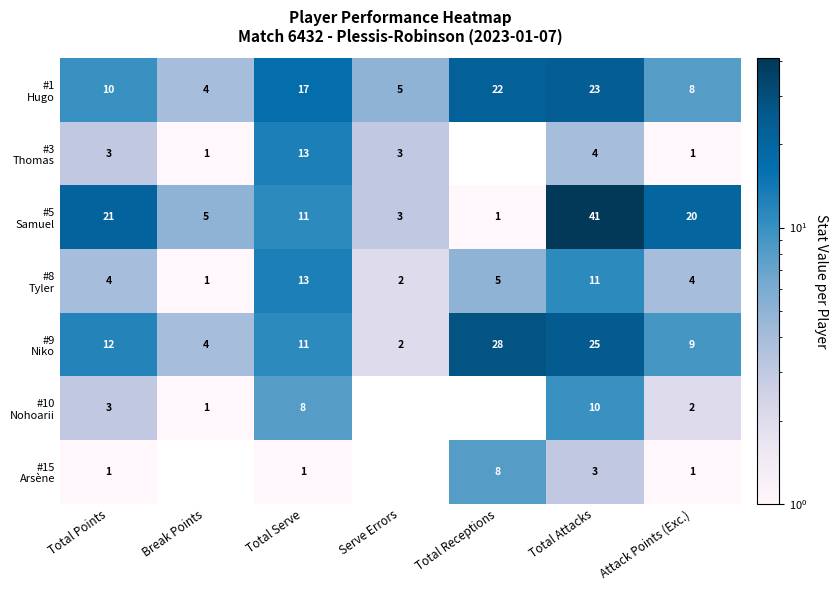

What is the total value across all series at Total Points?

54